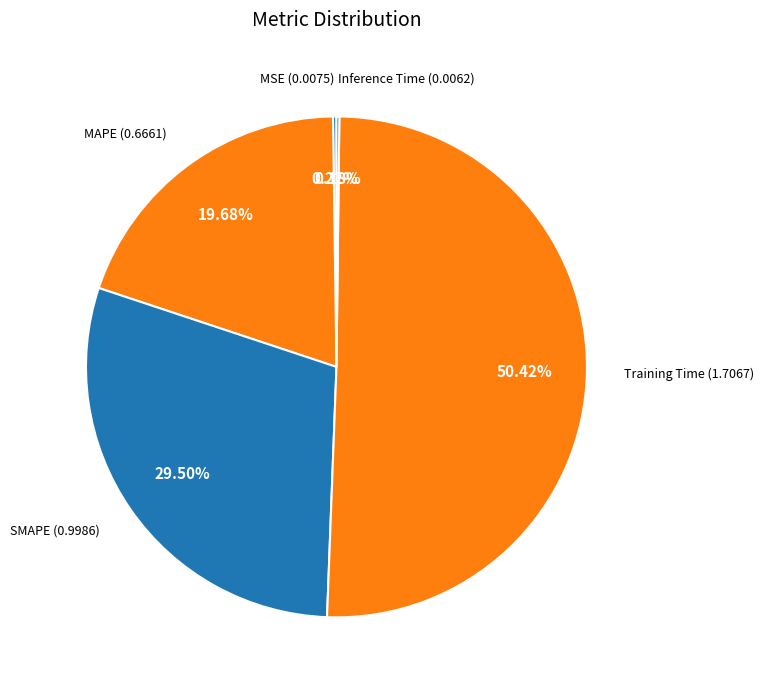

Rank the categories by value from highest to lowest.

Training Time, SMAPE, MAPE, MSE, Inference Time